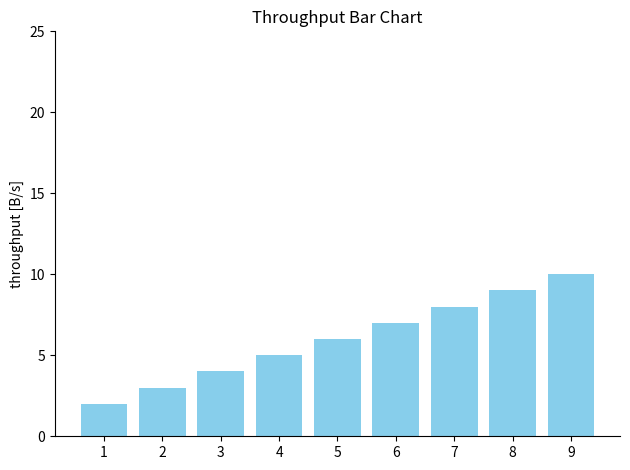

Rank the categories by value from lowest to highest.

1, 2, 3, 4, 5, 6, 7, 8, 9